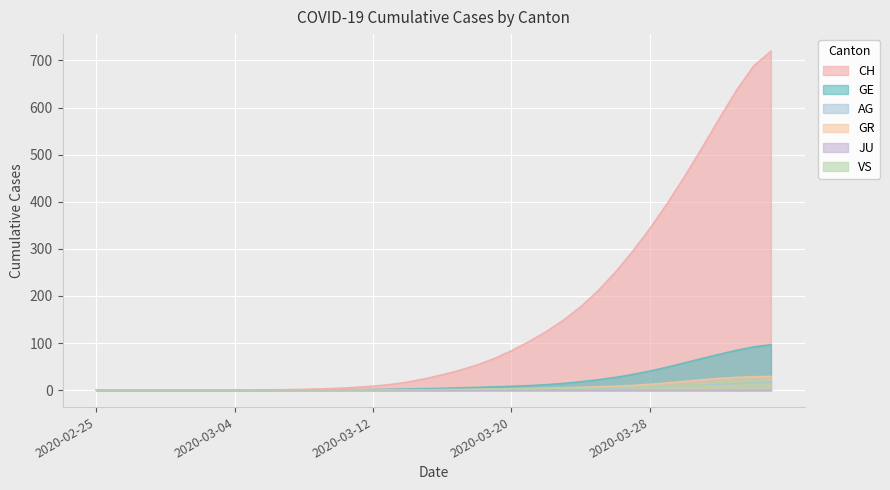

Which label corresponds to the smallest value in the chart?

2020-02-25